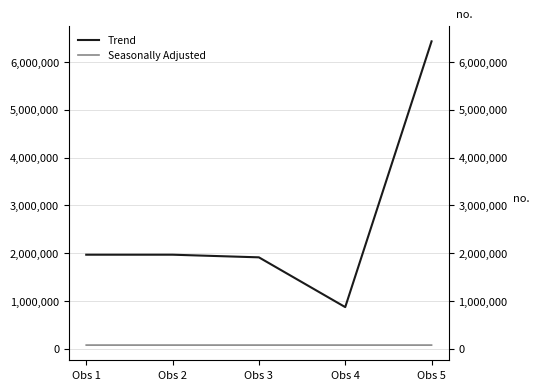

Which has a higher value, Obs 5 or Obs 1?

Obs 5